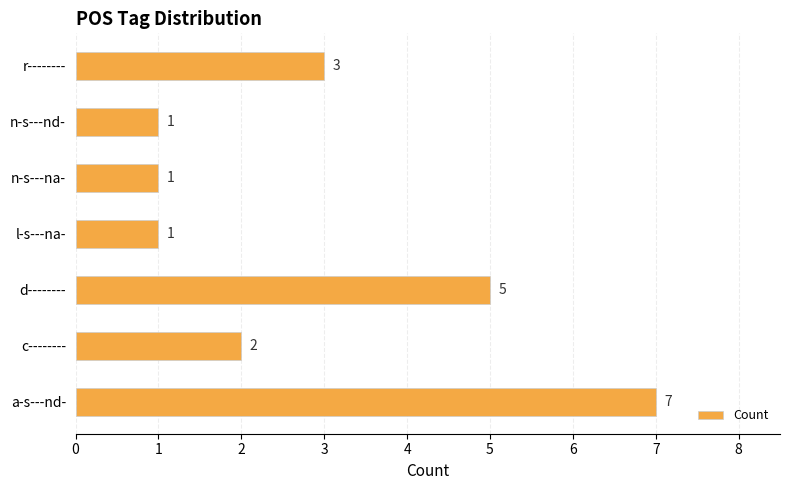

Is it true that the value at n-s---nd- is 1?

True